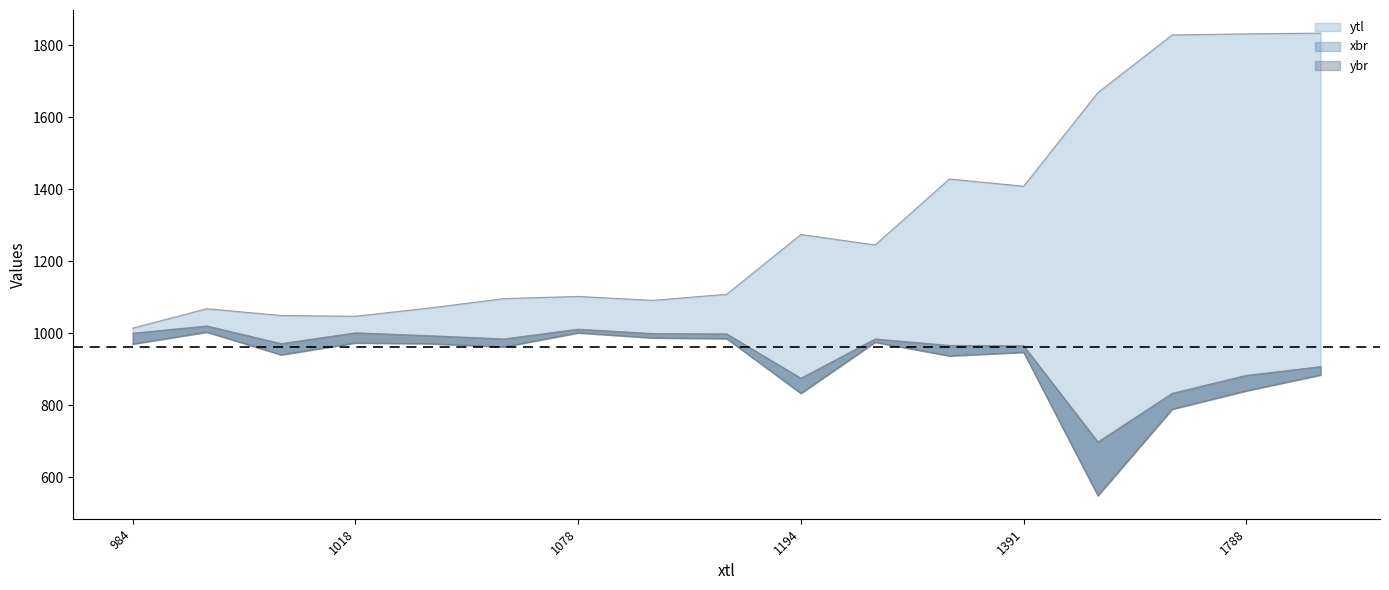

What is the sum of all ybr values?

16088